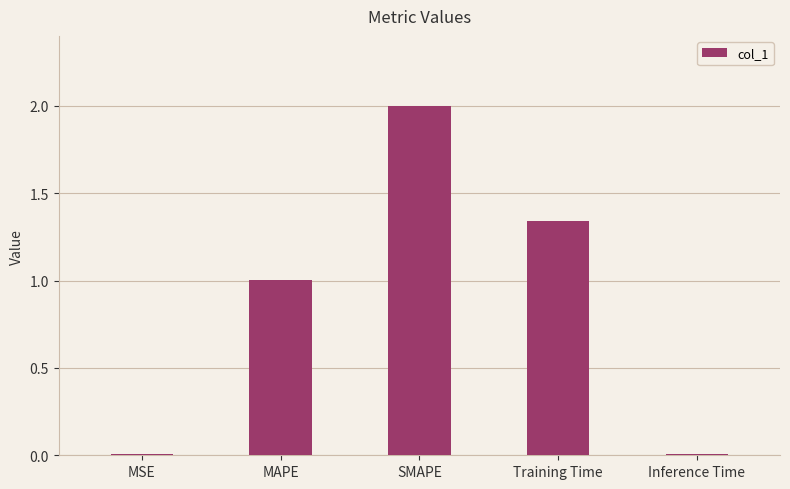

Is it true that the value at SMAPE is 2.9?

False